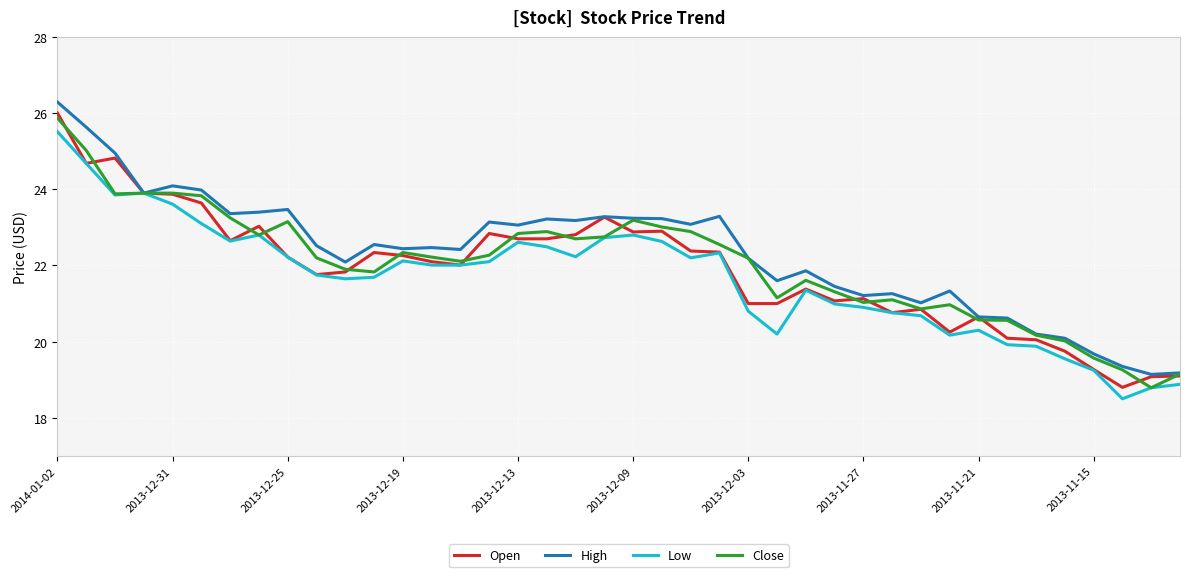

What is the highest value of the Low series?

25.5